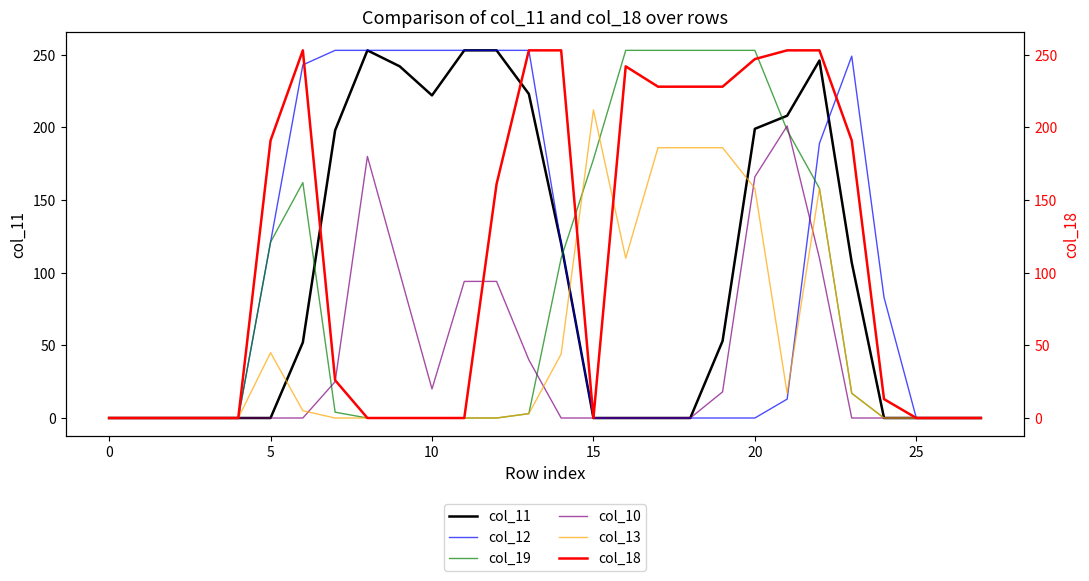

What is the average value of the col_19 series?

79